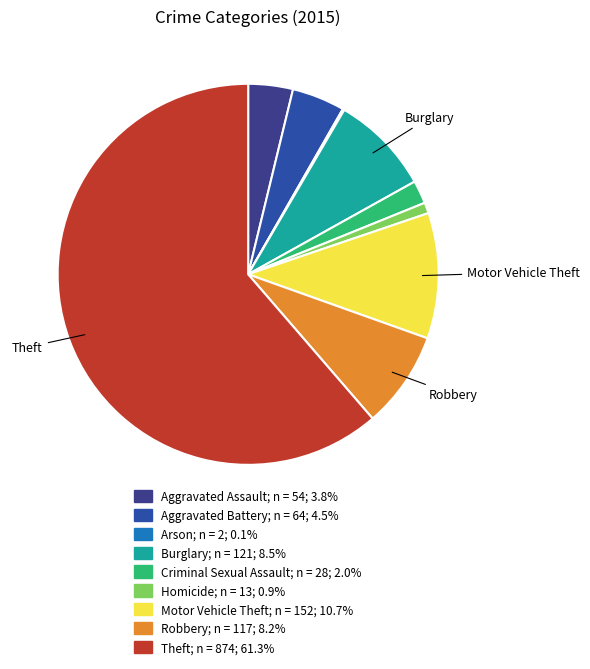

To the nearest percent, what is the average slice percentage?

11%